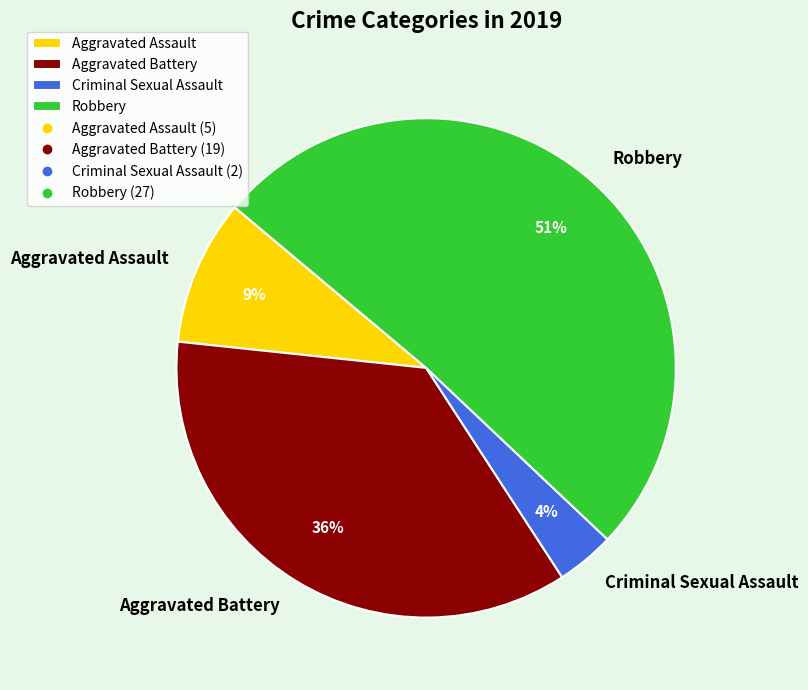

What is the ratio of the value at Aggravated Assault to the value at Robbery?

0.2